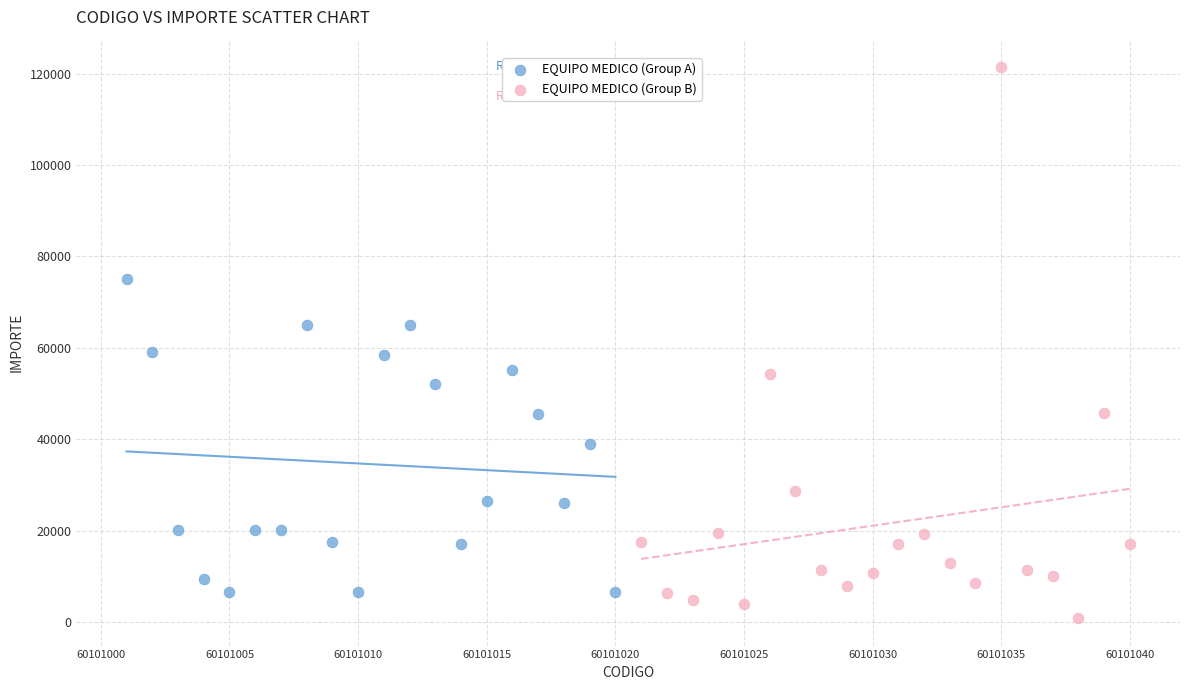

Which series contains the highest Y value?

EQUIPO MEDICO (Group B)